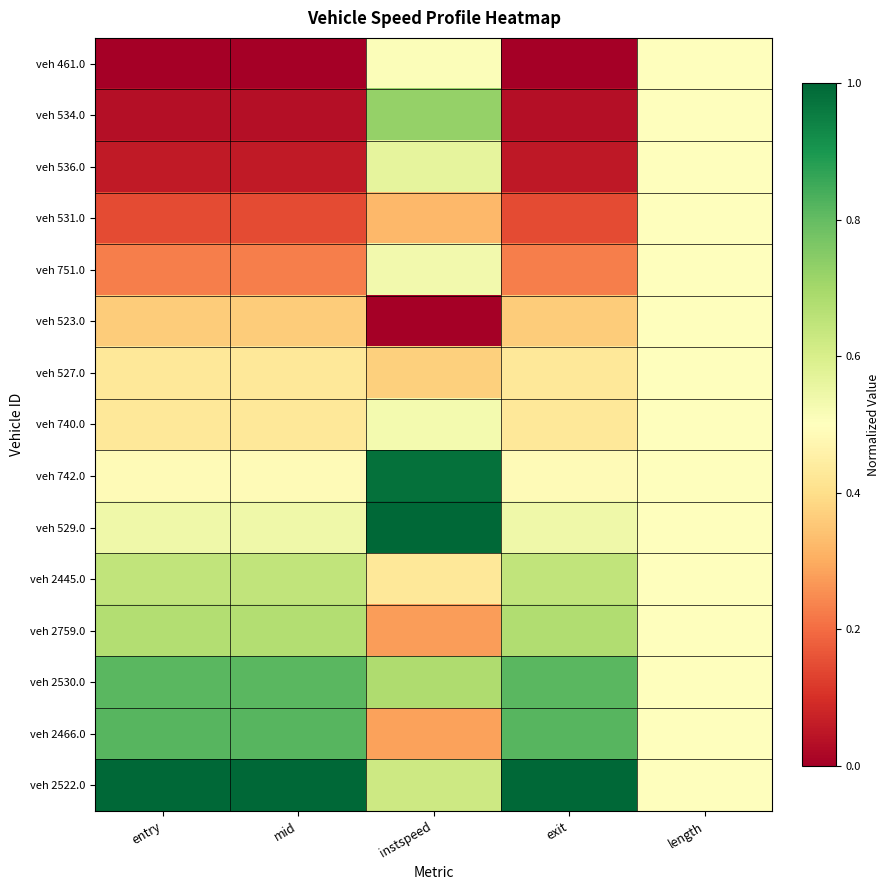

At entry, list the series in order from smallest to largest.

veh 461.0, veh 534.0, veh 536.0, veh 531.0, veh 751.0, veh 523.0, veh 527.0, veh 740.0, veh 742.0, veh 529.0, veh 2445.0, veh 2759.0, veh 2530.0, veh 2466.0, veh 2522.0